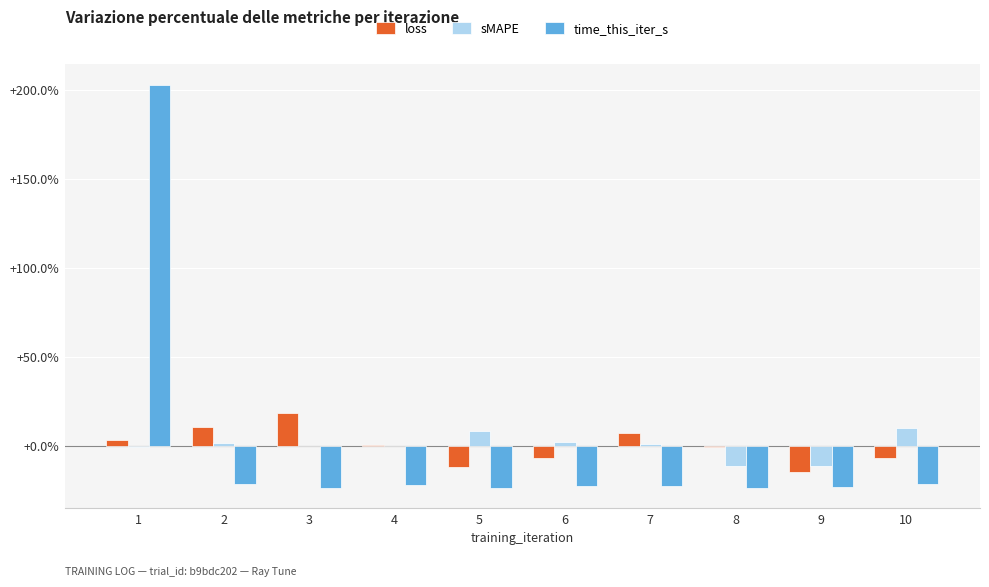

Between 1 and 9, which series saw the biggest shift?

time_this_iter_s